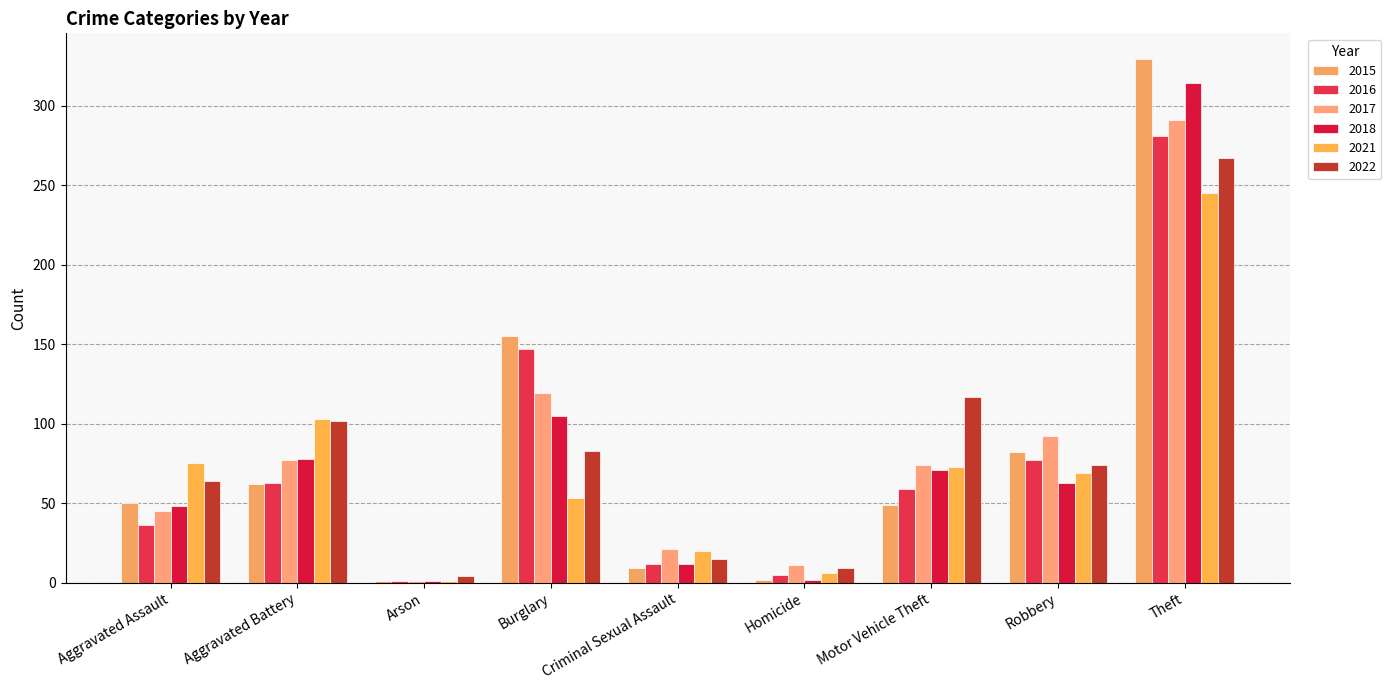

How many groups of bars are there?

9